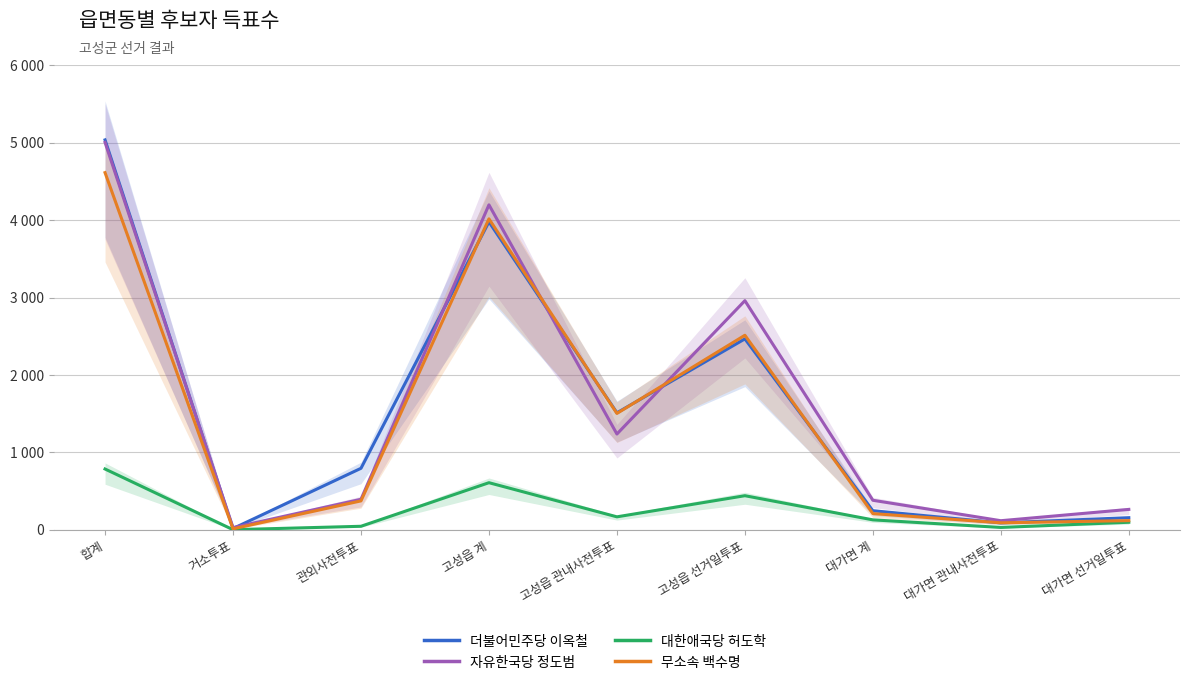

The value of 무소속 백수명 at 고성읍 선거일투표 is 3320. True or false?

False